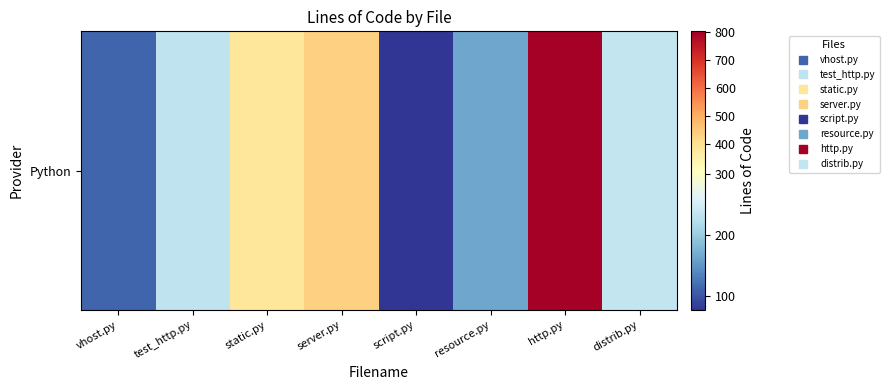

Reading left to right, list all the values displayed in this chart.

112	232	382	433	78	164	801	235